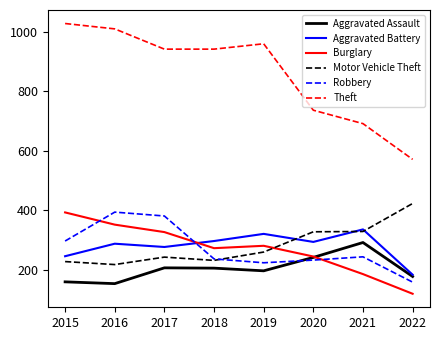

What is the difference between the Robbery values at 2016 and 2019?

170